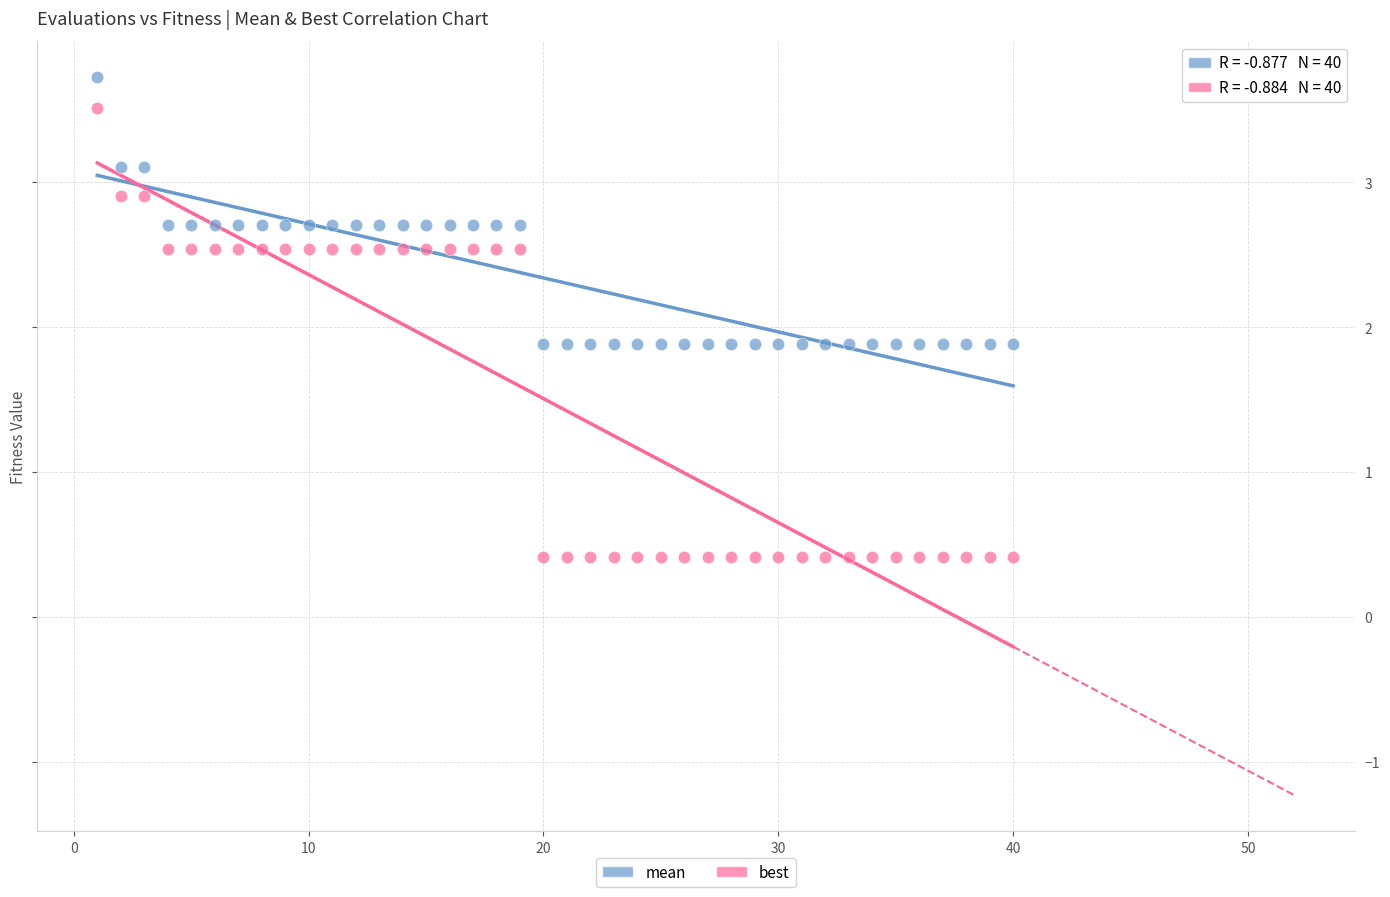

Across all data points, what is the range of X values (max minus min)?

39.0